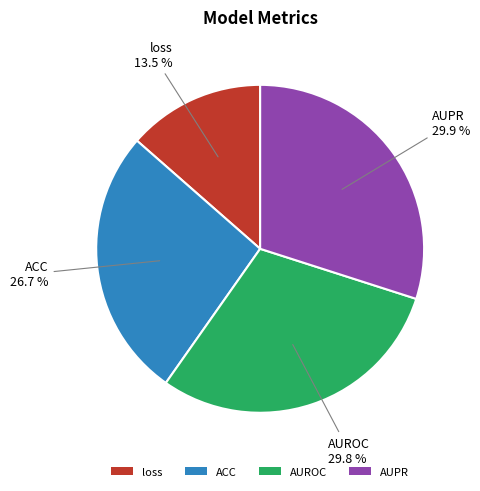

Which slice is the smallest?

loss